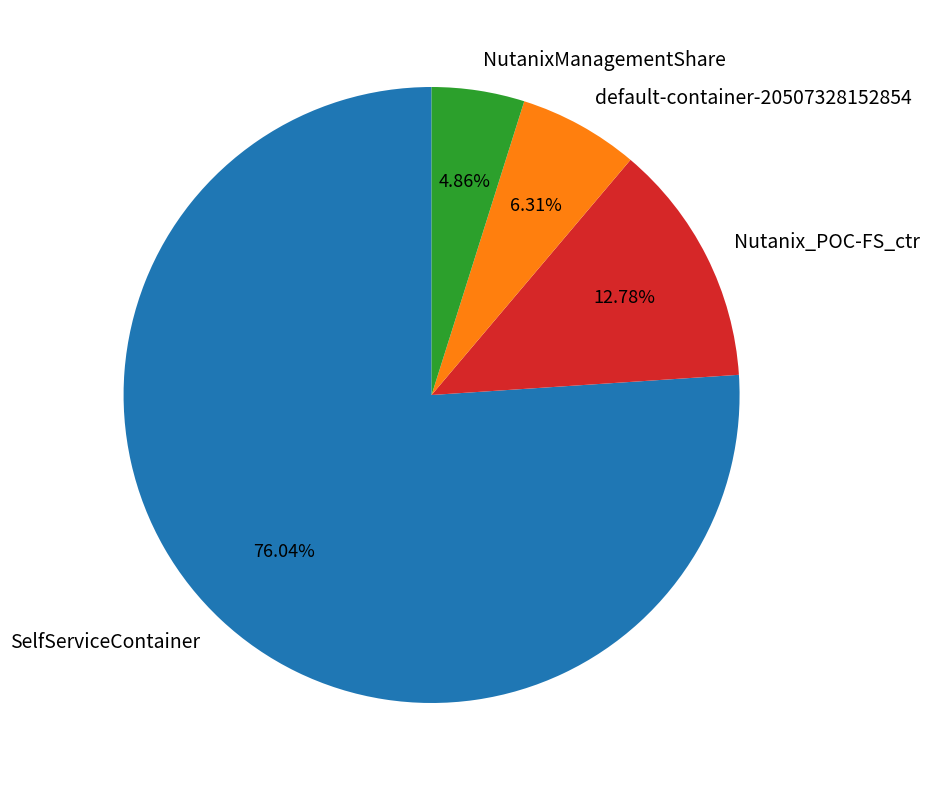

Count the number of slices in the pie.

4